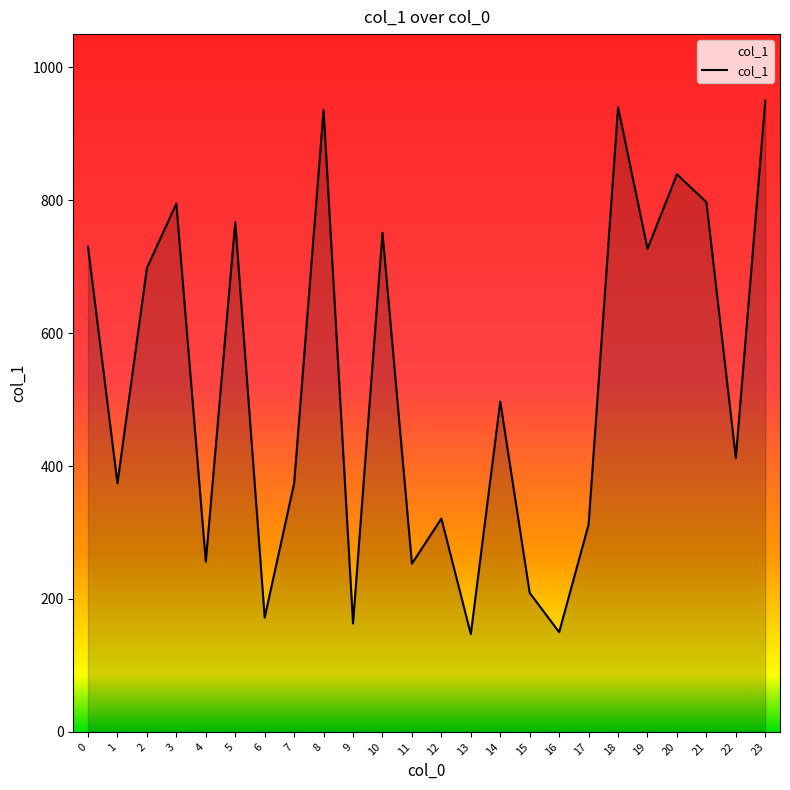

Which category has the highest value across all series?

23